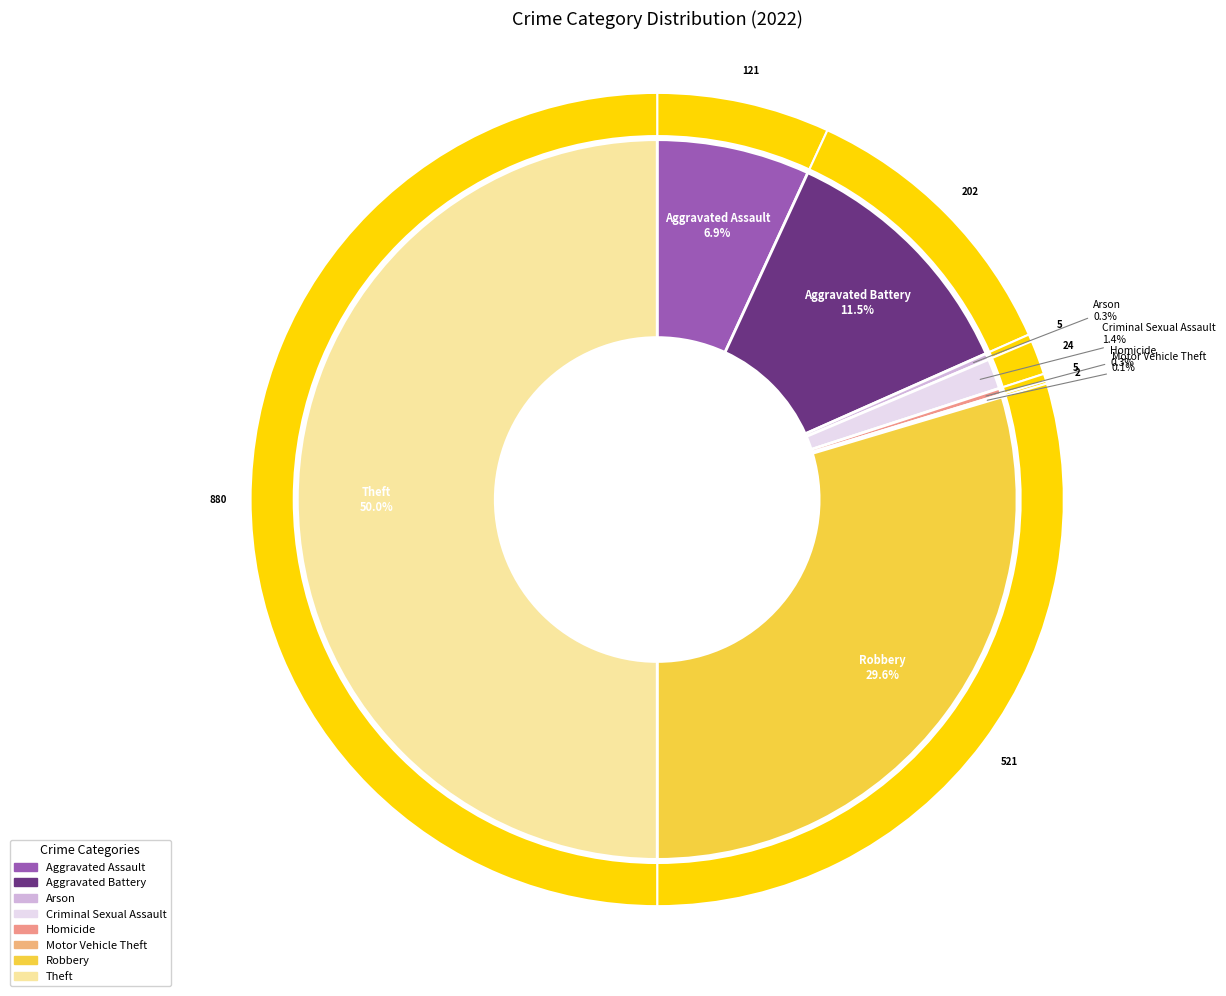

What is the ratio of the value at Aggravated Assault to the value at Criminal Sexual Assault?

5.0